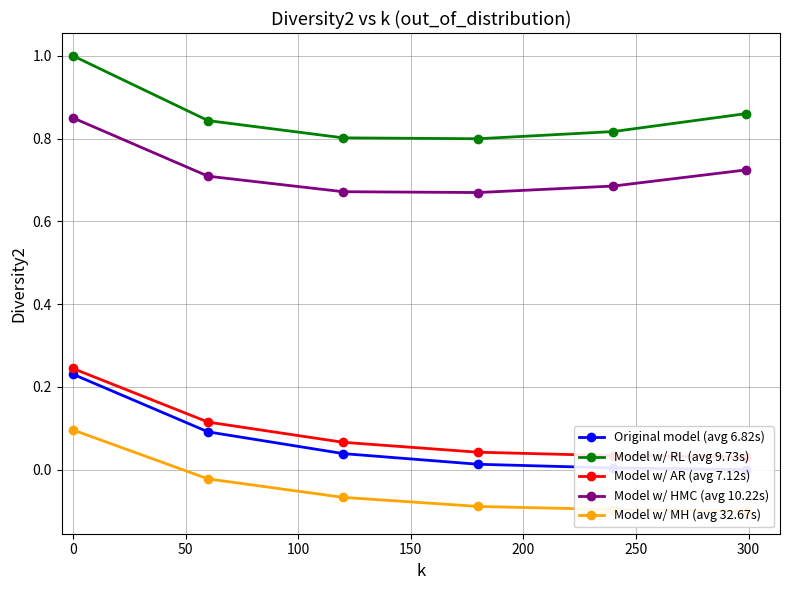

What is the maximum value shown in the chart?

1.0